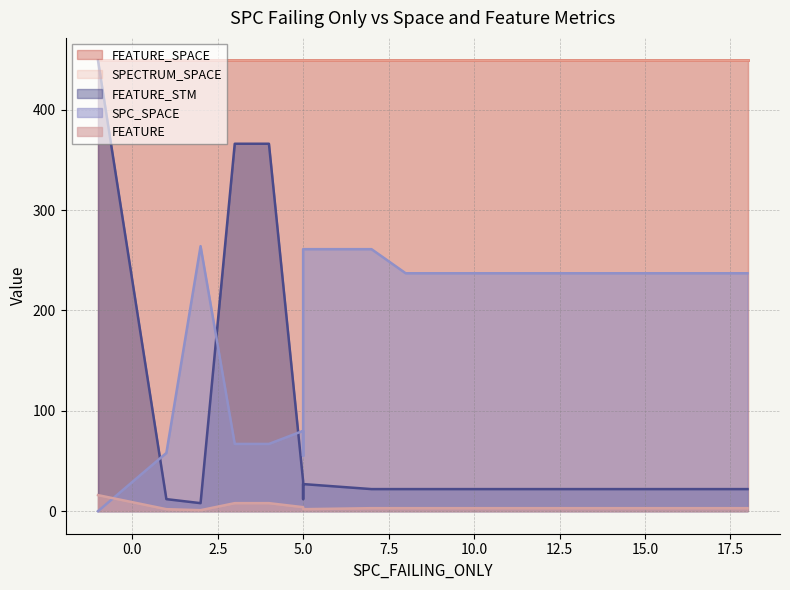

What is the value of the SPECTRUM_SPACE point at the 11th from the left?

449